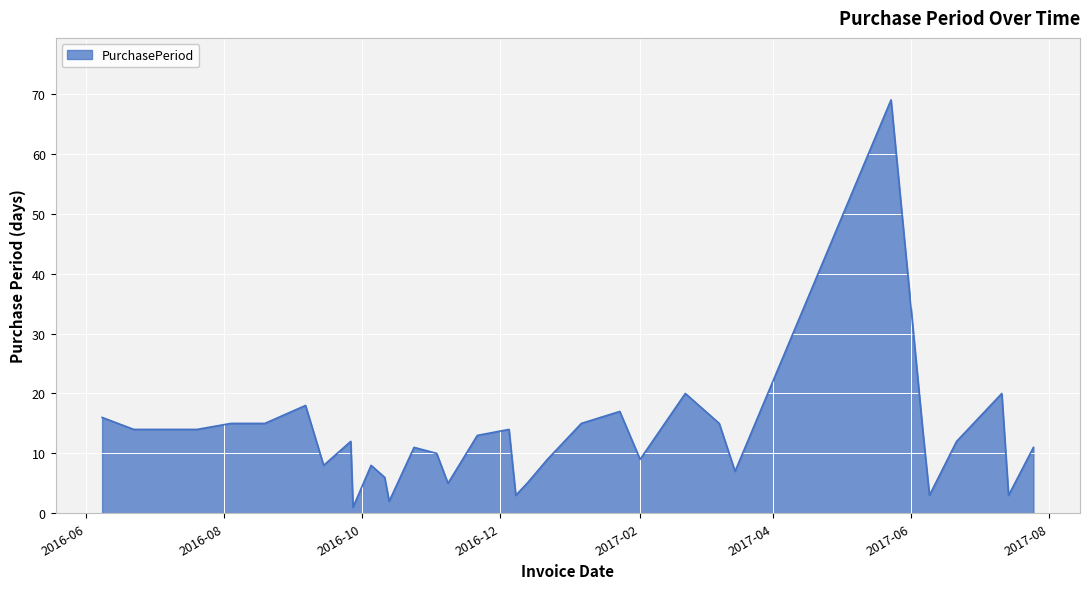

Which category has the highest value across all series?

2017-05-23